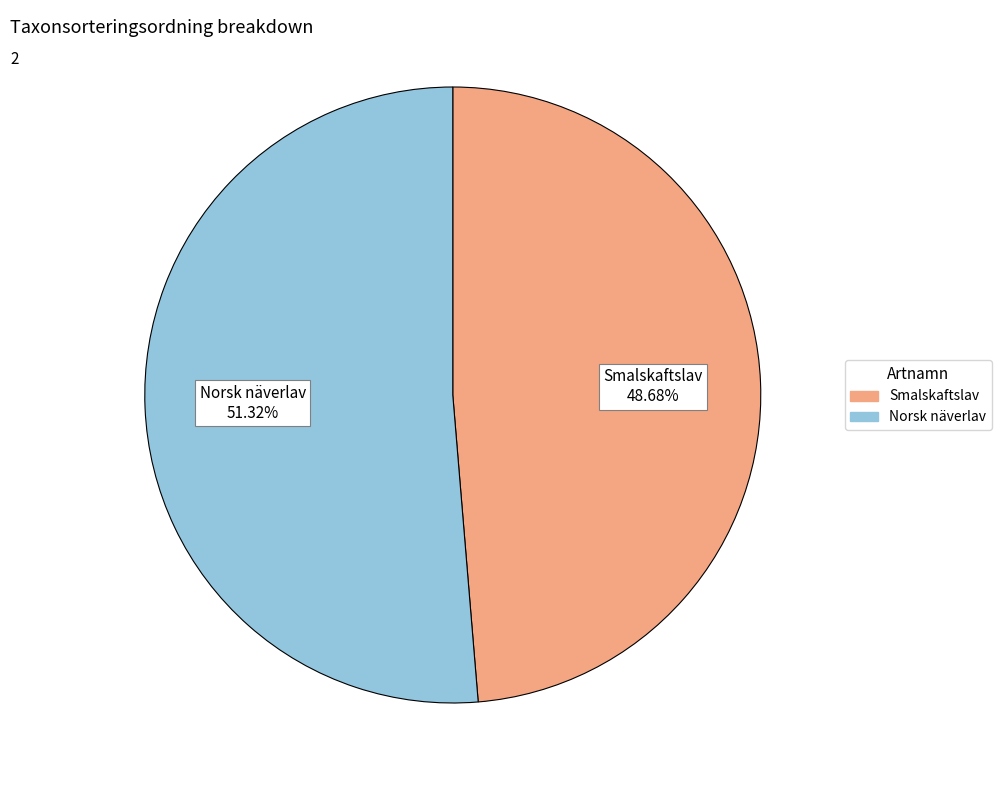

Count the number of slices in the pie.

2